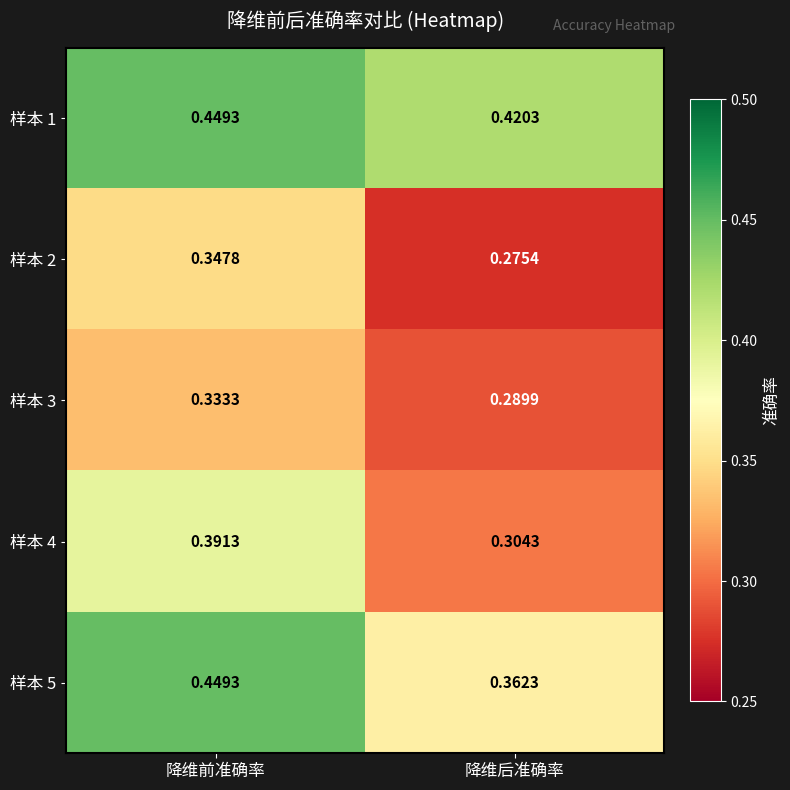

Which category has the lowest value in the 样本 1 series?

降维后准确率